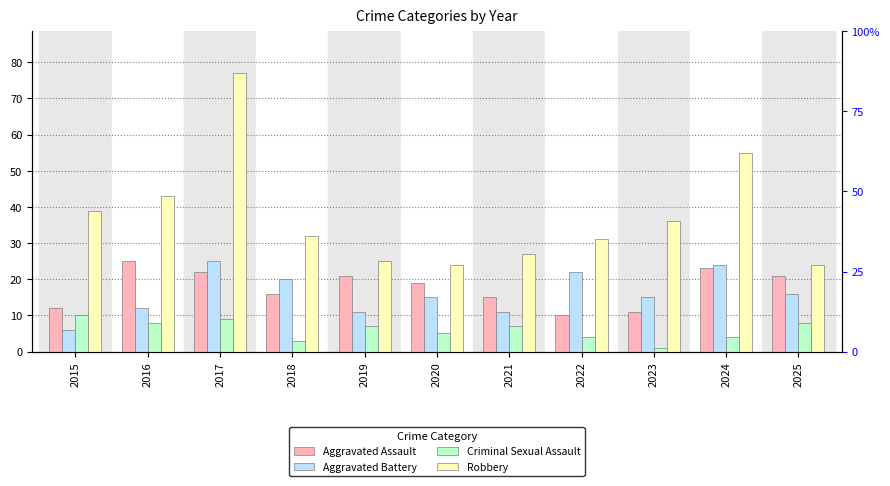

What is the sum of the Criminal Sexual Assault values at 2017 and 2024?

13